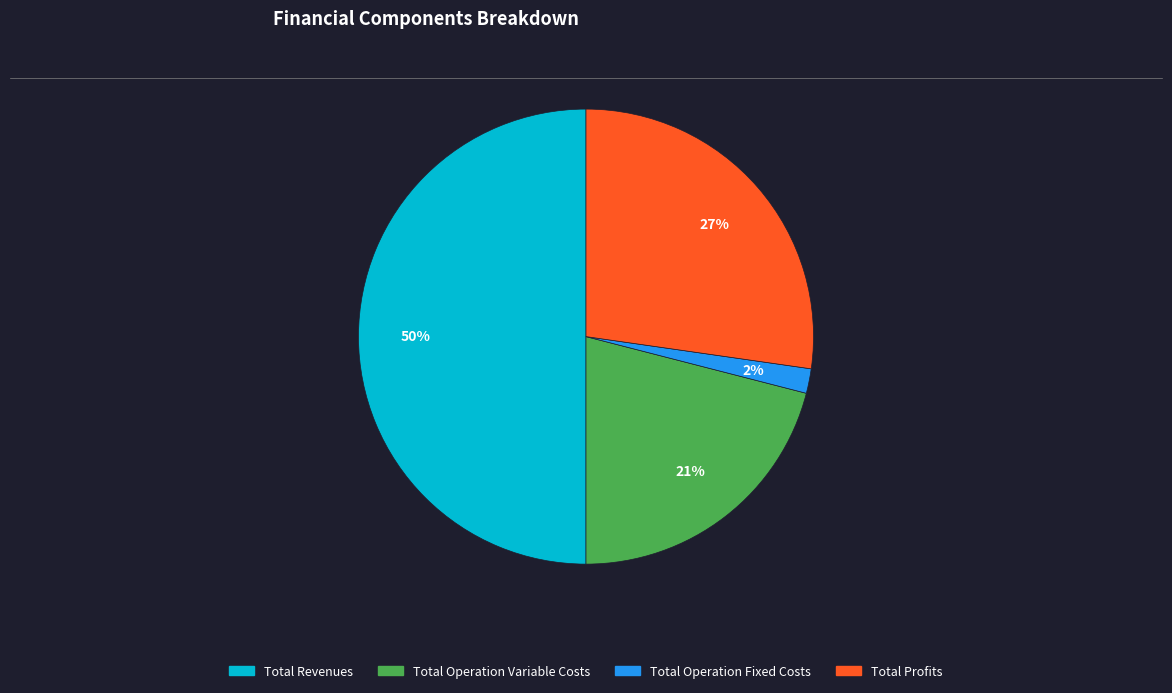

To the nearest percent, what is the average slice percentage?

25%